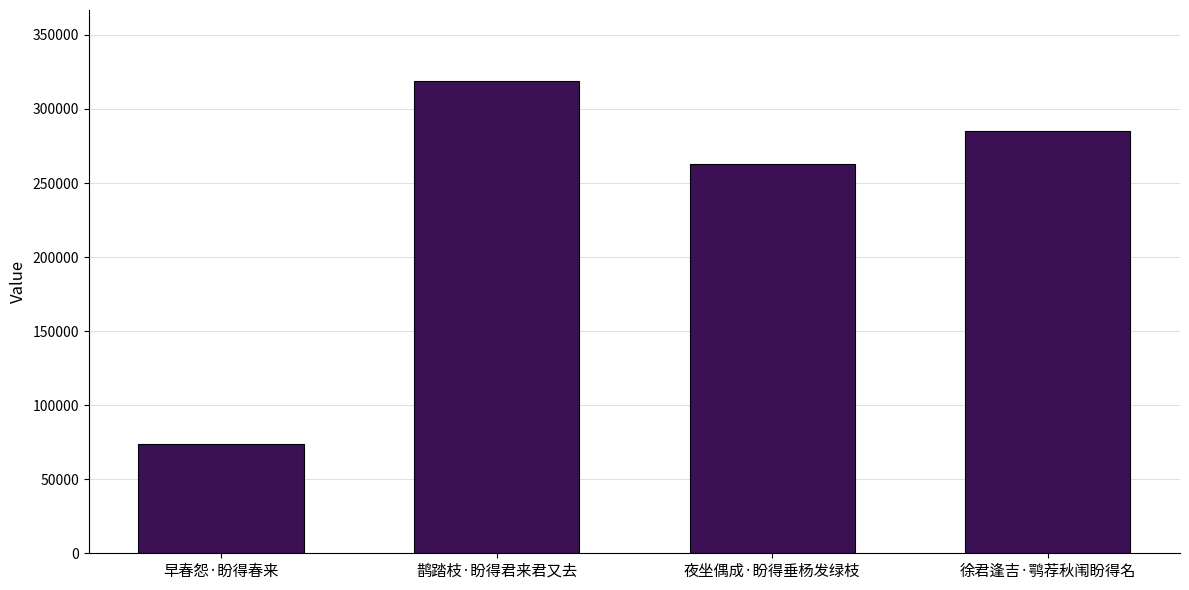

Rank the categories by value from lowest to highest.

早春怨·盼得春来, 夜坐偶成·盼得垂杨发绿枝, 徐君逢吉·鹗荐秋闱盼得名, 鹊踏枝·盼得君来君又去